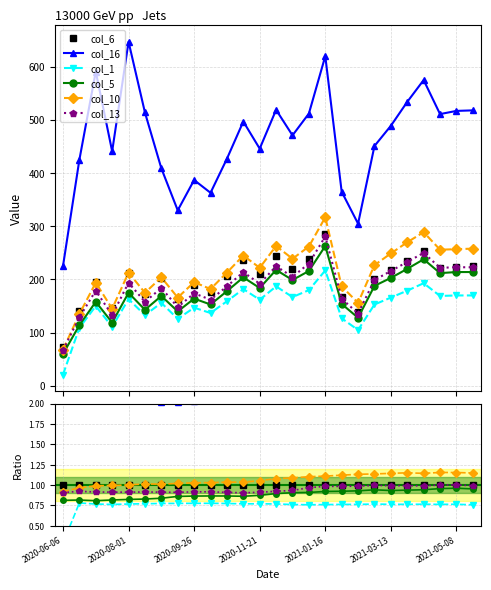

Count the number of data series in this chart.

6